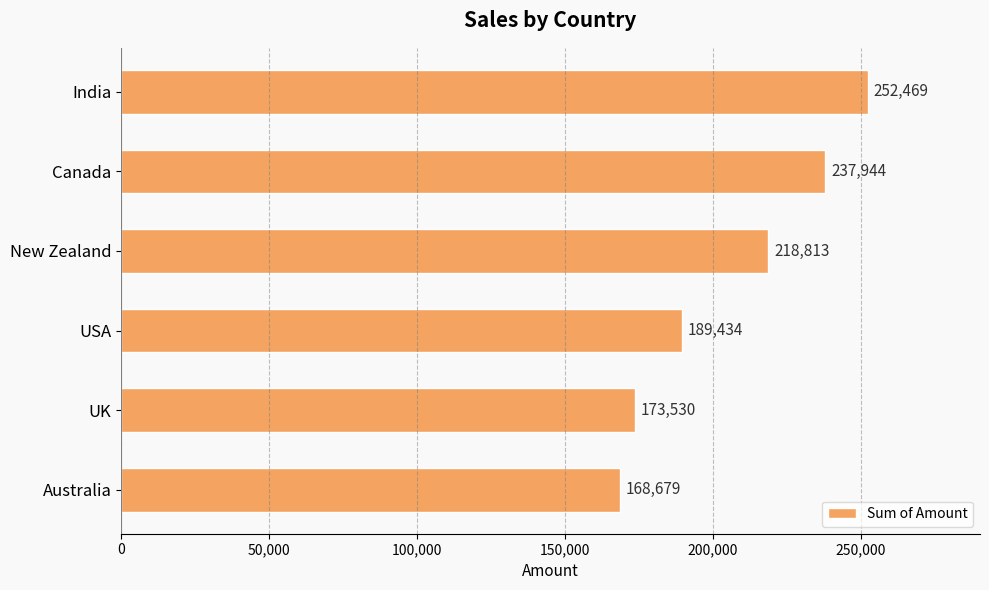

Where is the data nearest to the value 210574?

New Zealand